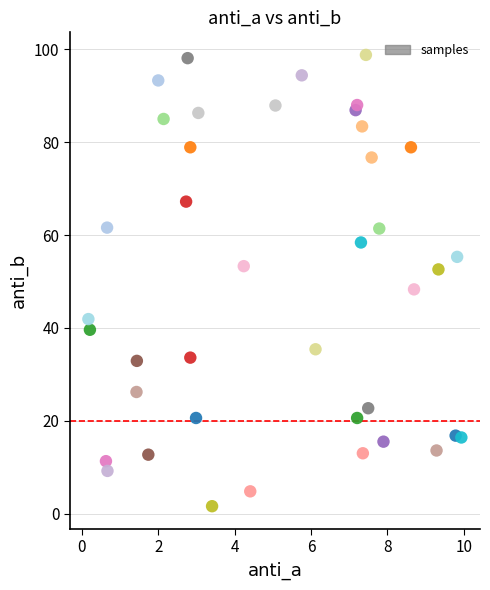

What is the range of X values (max minus min)?

9.8